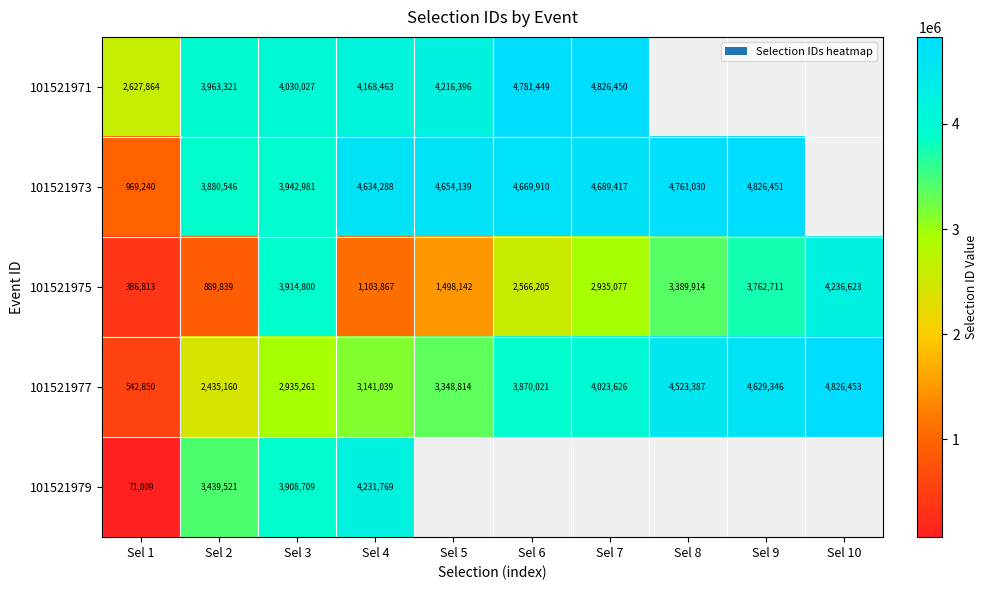

Count the number of data series in this chart.

5